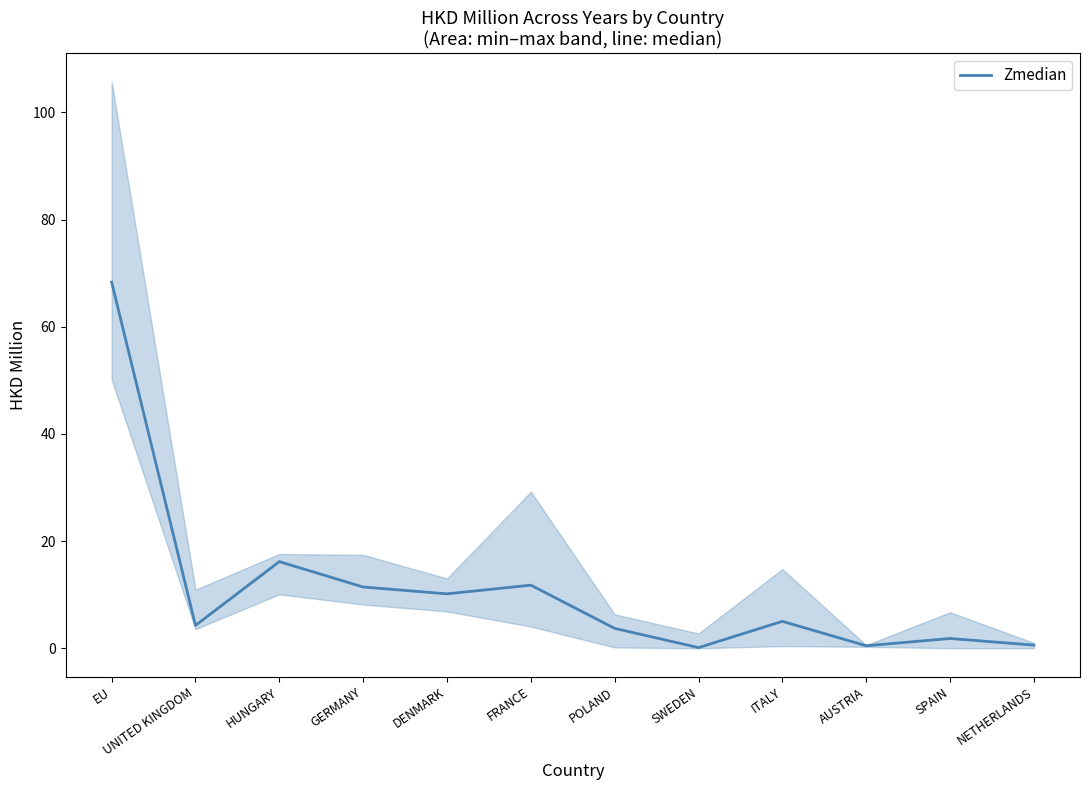

True or false: the data shows 27.5 at HUNGARY.

False